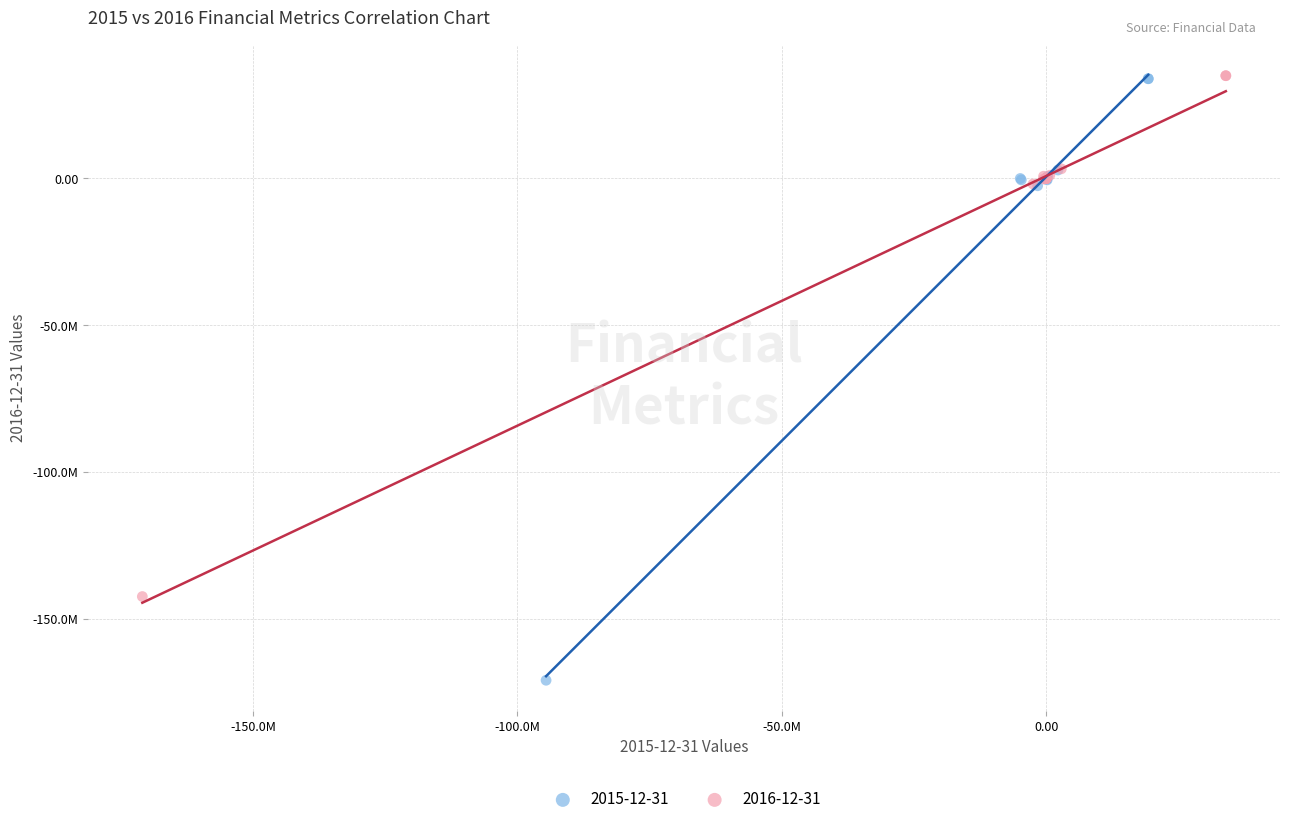

What are all the series names shown in the legend?

2015-12-31, 2016-12-31